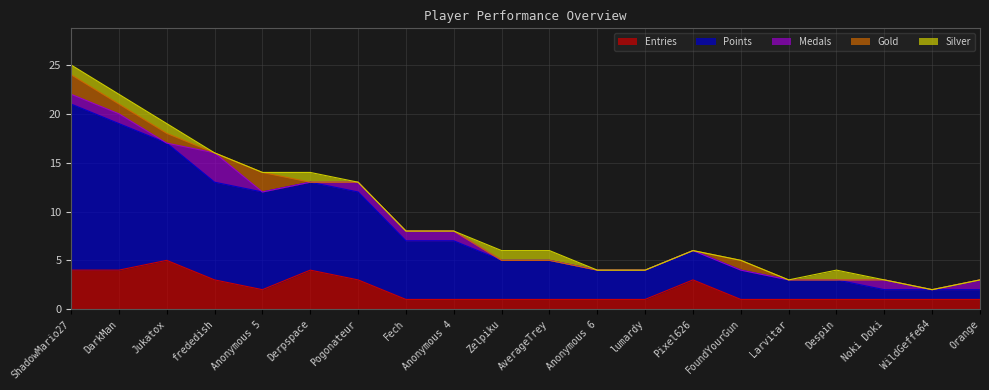

Which series ends up on top after the final intersection of Silver and Medals?

Medals